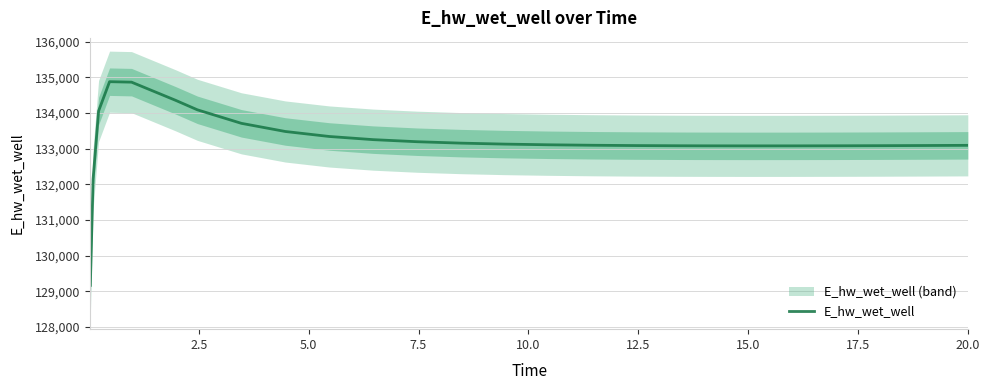

How many distinct data groups are displayed?

1